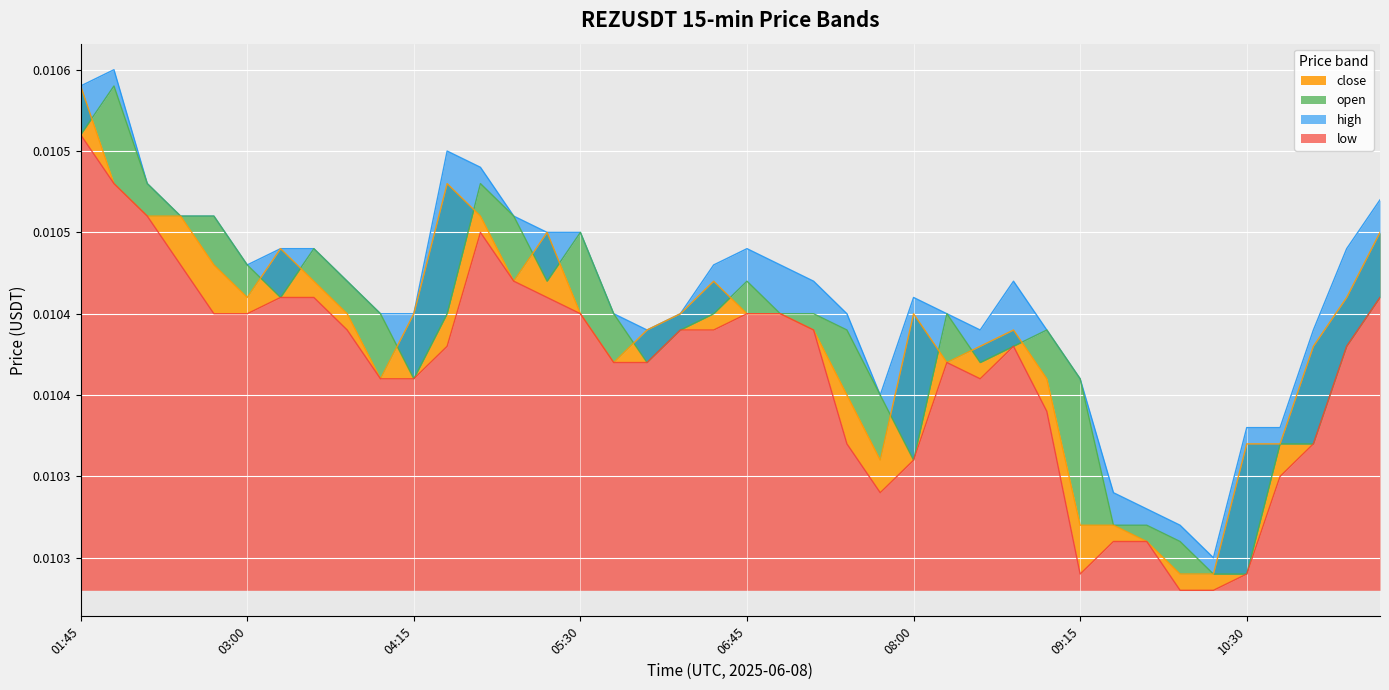

The high series shows 0.0 at 10:45. True or false?

False